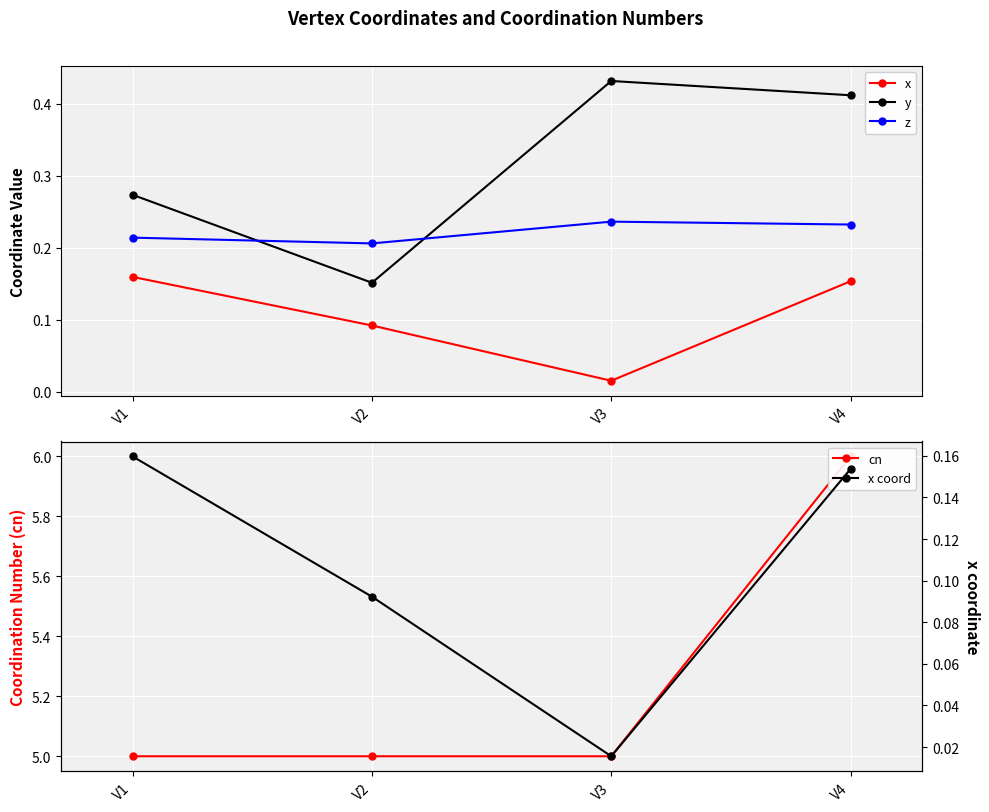

At which category does x coord reach its first local valley?

V3